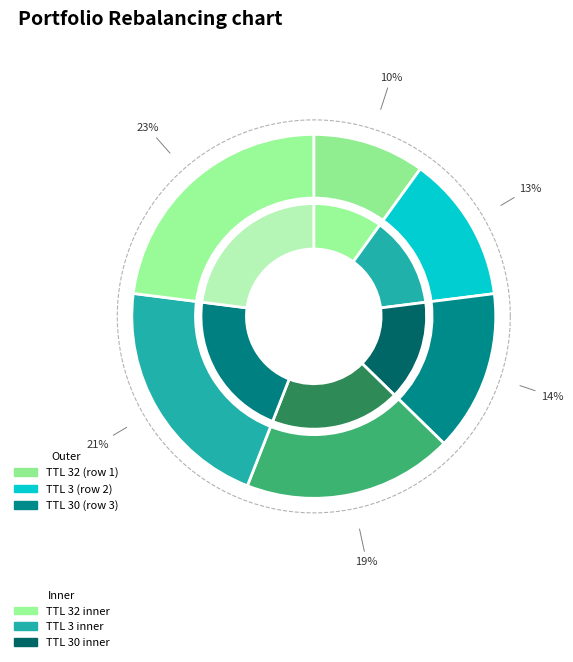

Is it true that 30 is 17% of the pie?

False